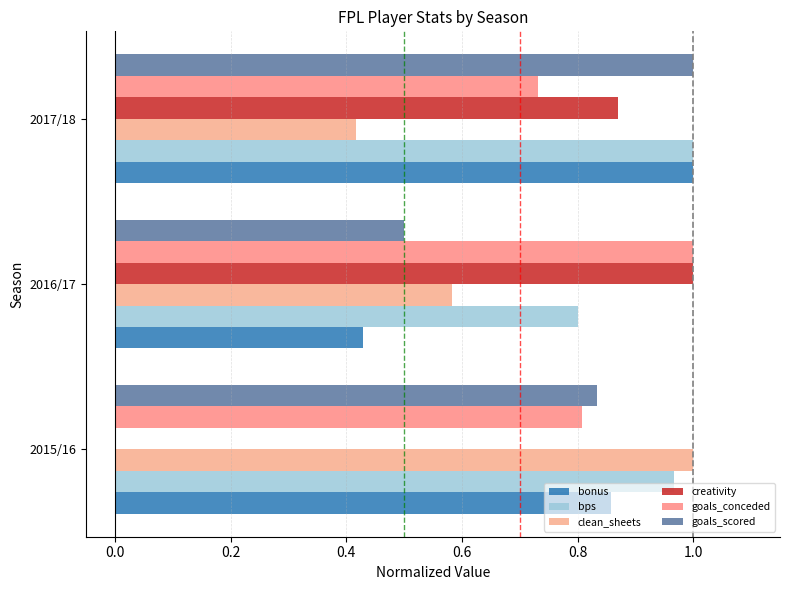

What is the sum of all goals_scored values?

2.3